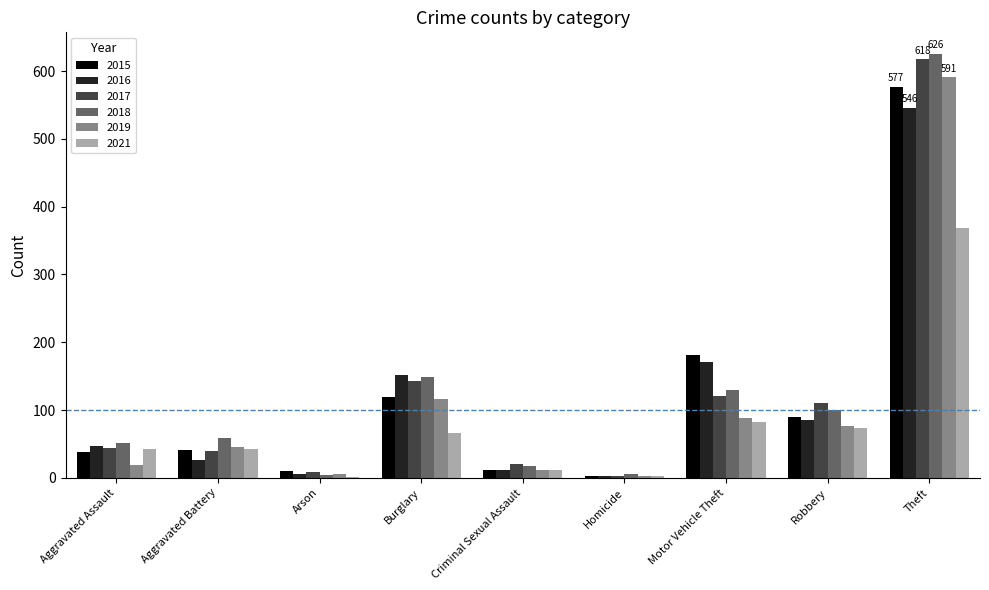

At which label is 2017 closest to 310?

Burglary